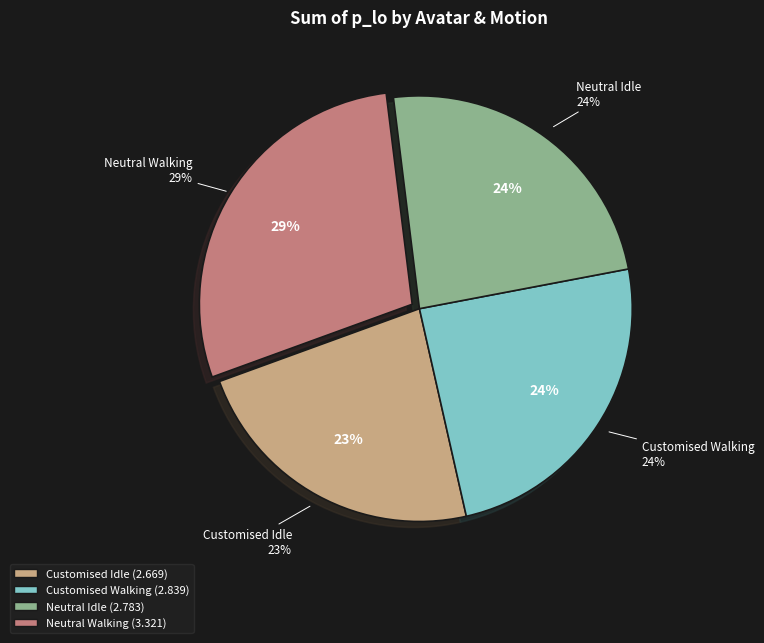

How many segments does this pie chart have?

4